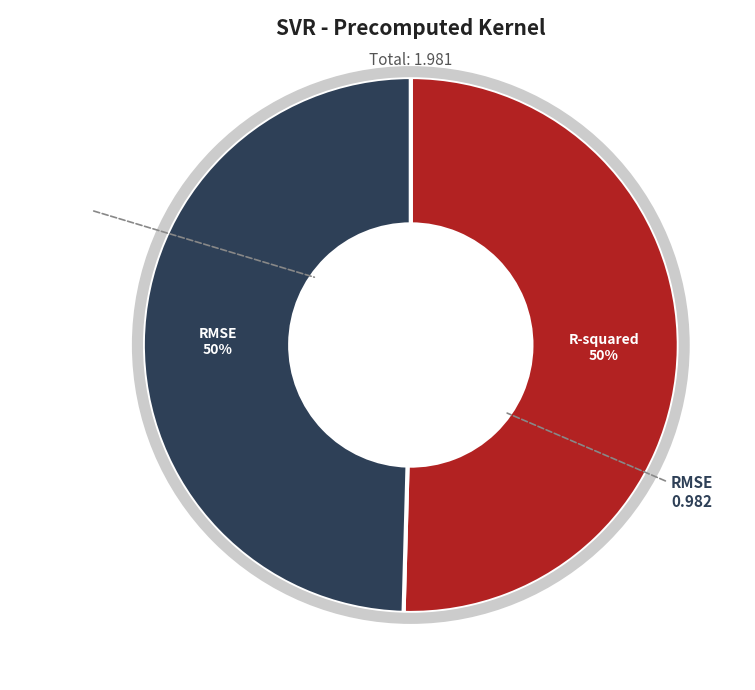

True or false: R-squared accounts for 56% of the total.

False